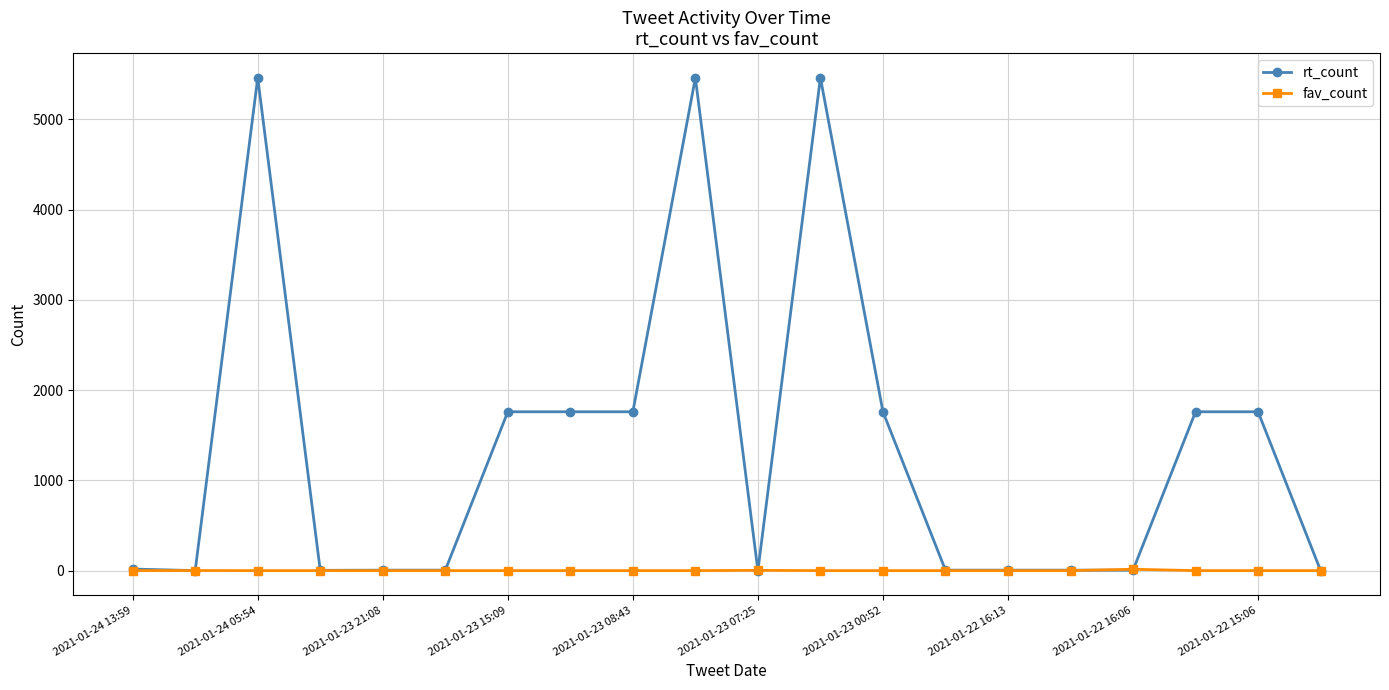

Does the chart have visible grid lines?

Yes